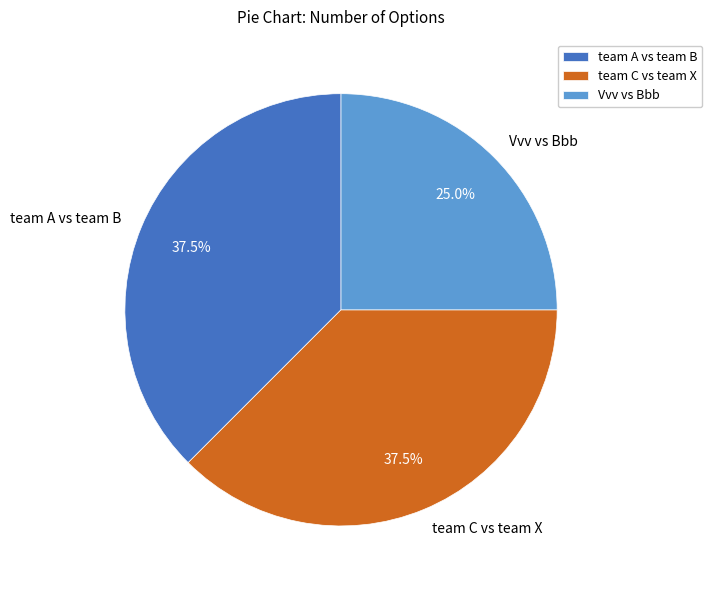

True or false: team C vs team X accounts for 30% of the total.

False